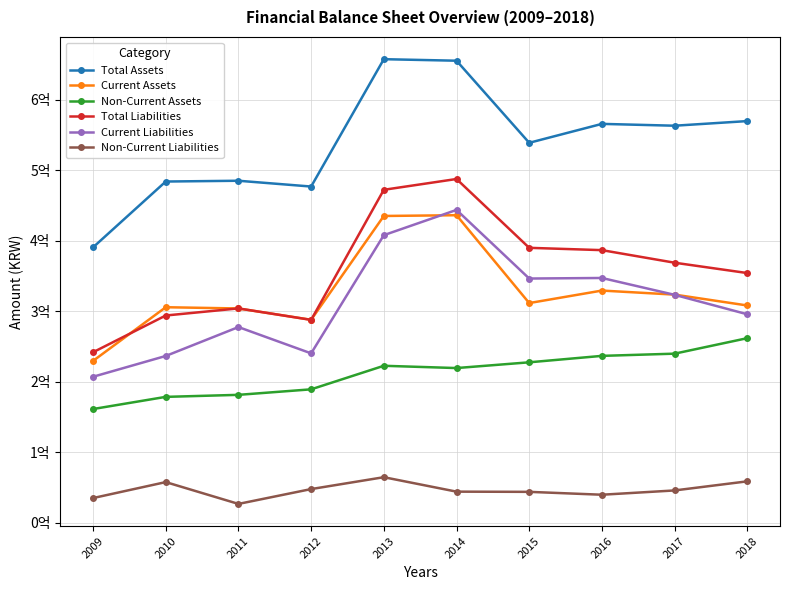

Which series has the widest spread of values?

Total Assets